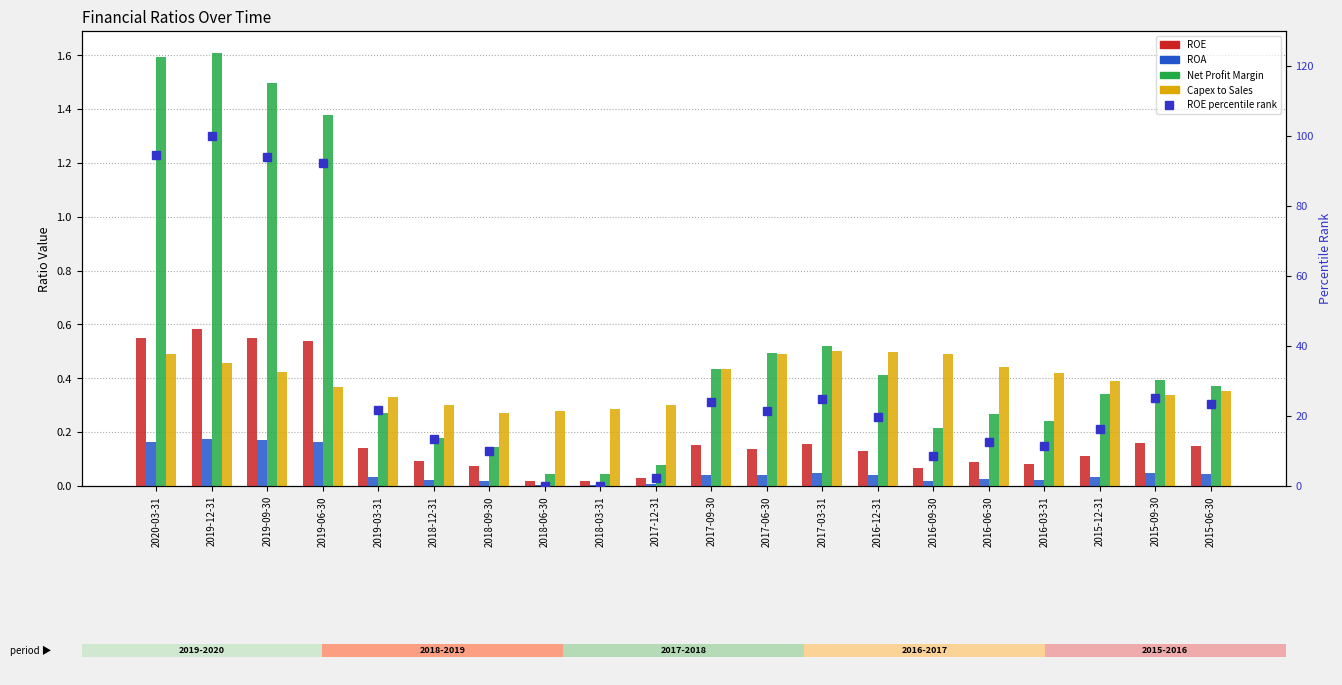

What position from the right is 2019-03-31?

16